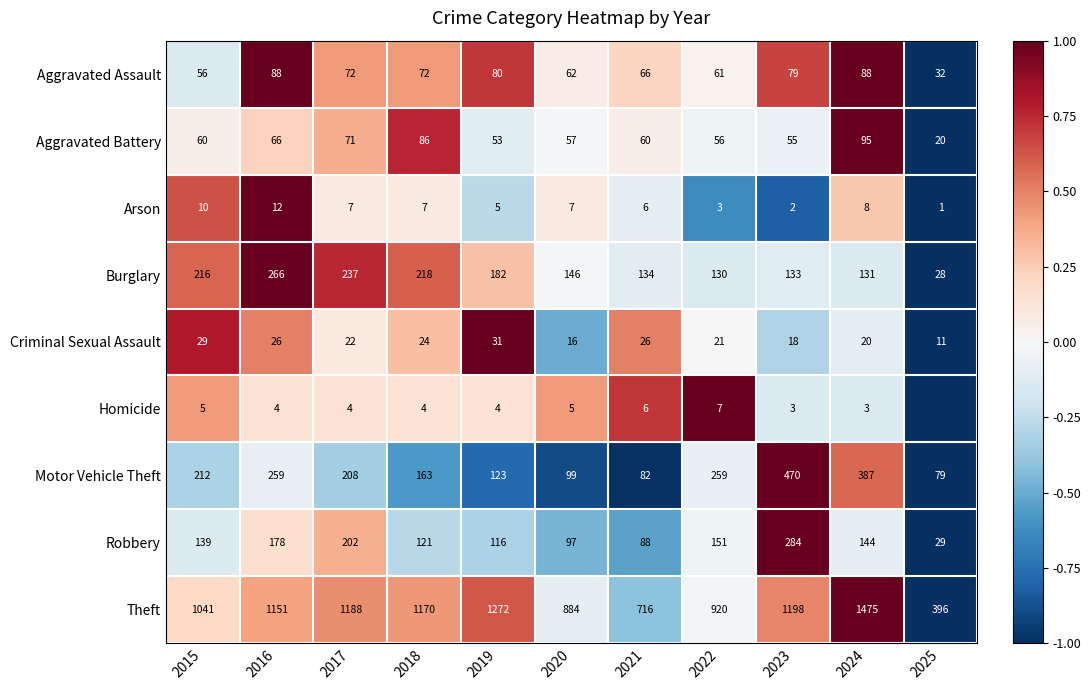

What is the lowest value of the Motor Vehicle Theft series?

79